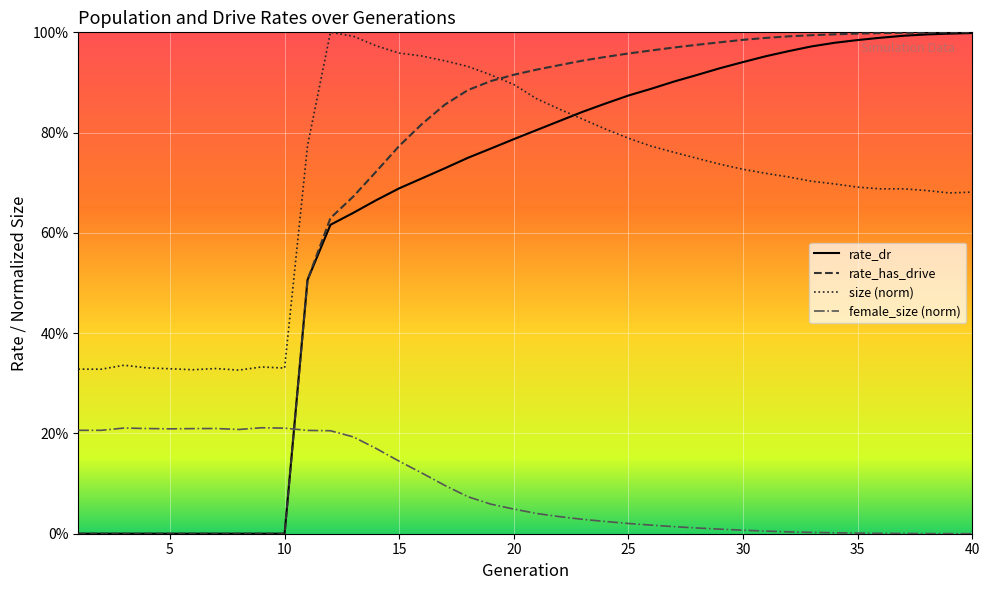

Does the chart display data point markers on the line(s)?

No